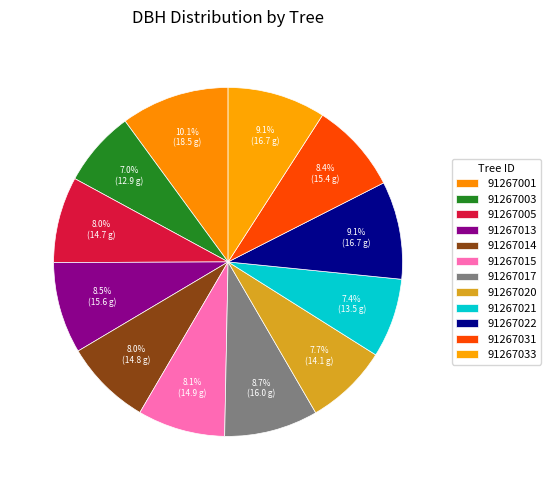

Does 91267031 account for over 50% of the chart?

No